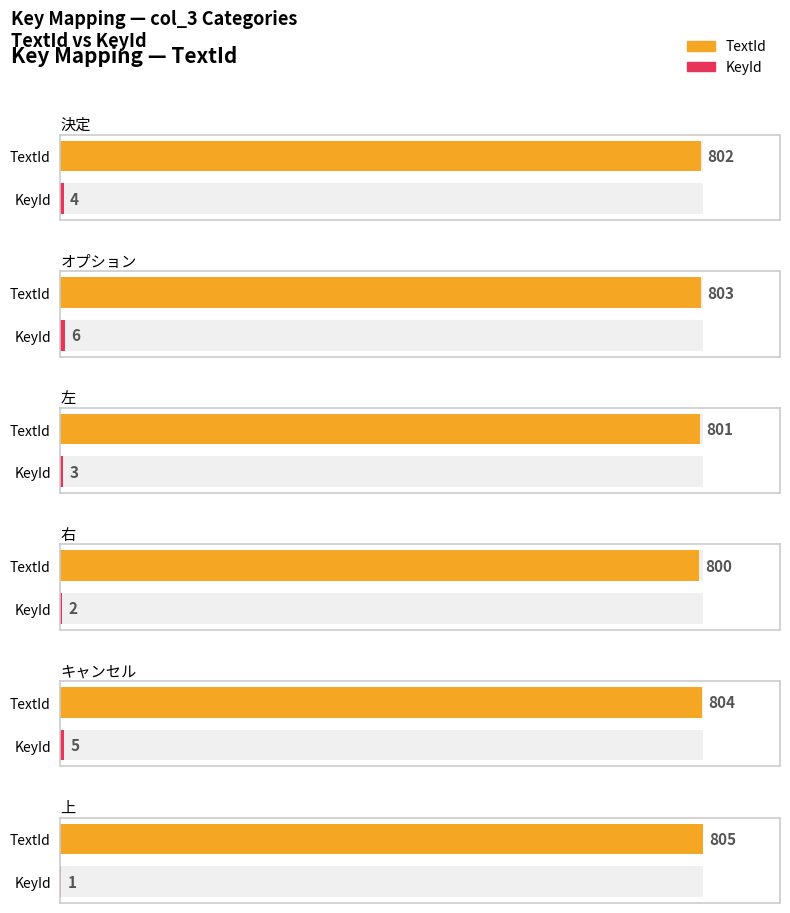

Rank the series by their maximum value, from highest to lowest.

TextId, KeyId